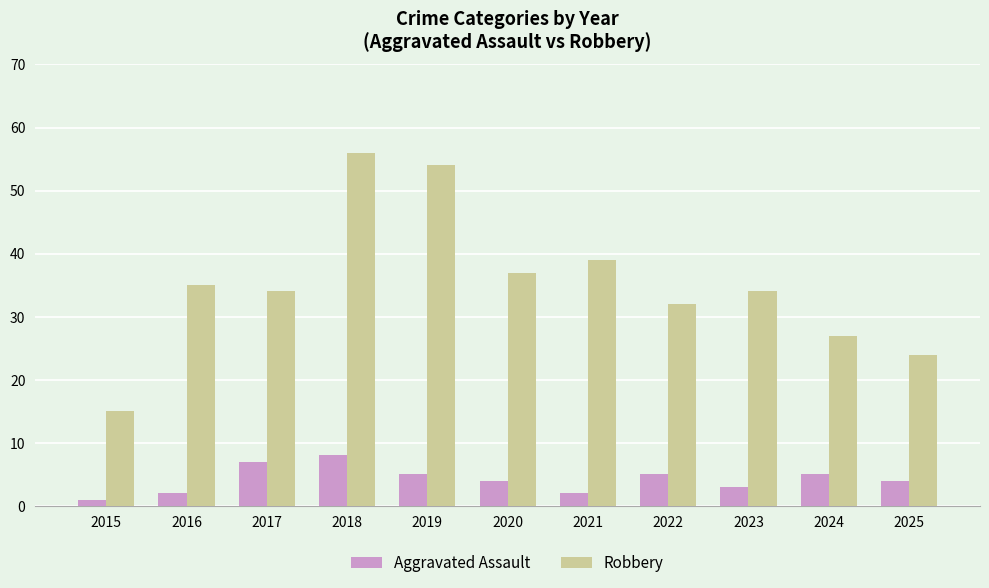

Between 2020 and 2022, which series saw the biggest shift?

Robbery